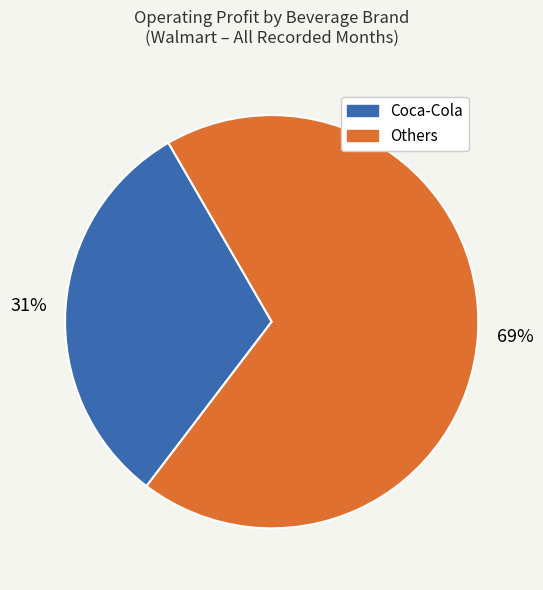

Does any single category account for the majority?

Yes